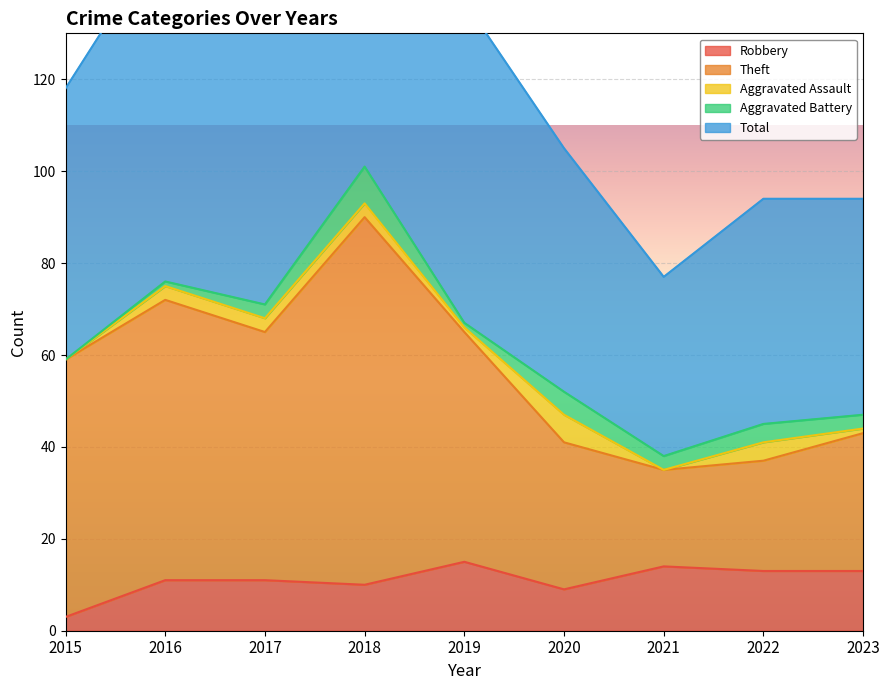

What is the lowest value of the Robbery series?

3